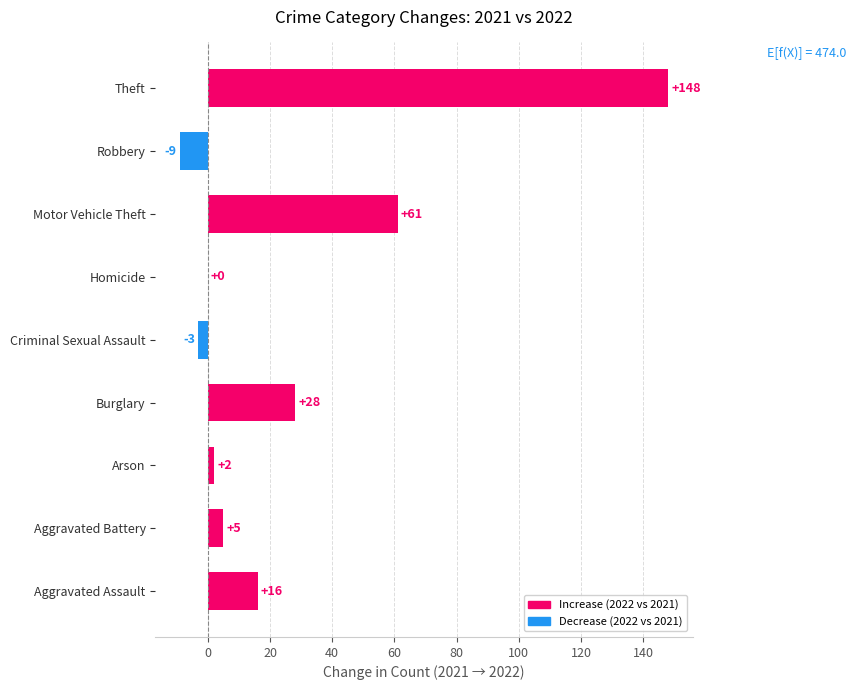

The chart shows a value of 28 at Burglary. True or false?

True